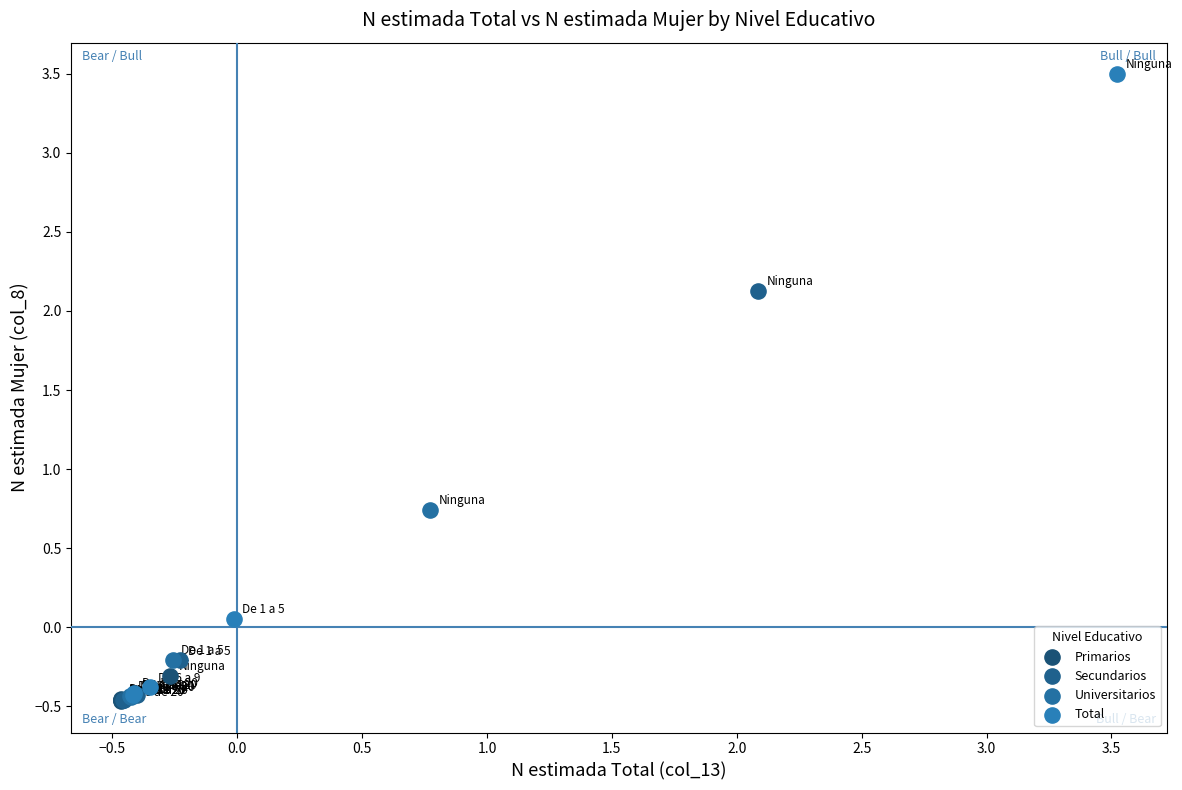

Which series has the largest Y range (max minus min)?

Total